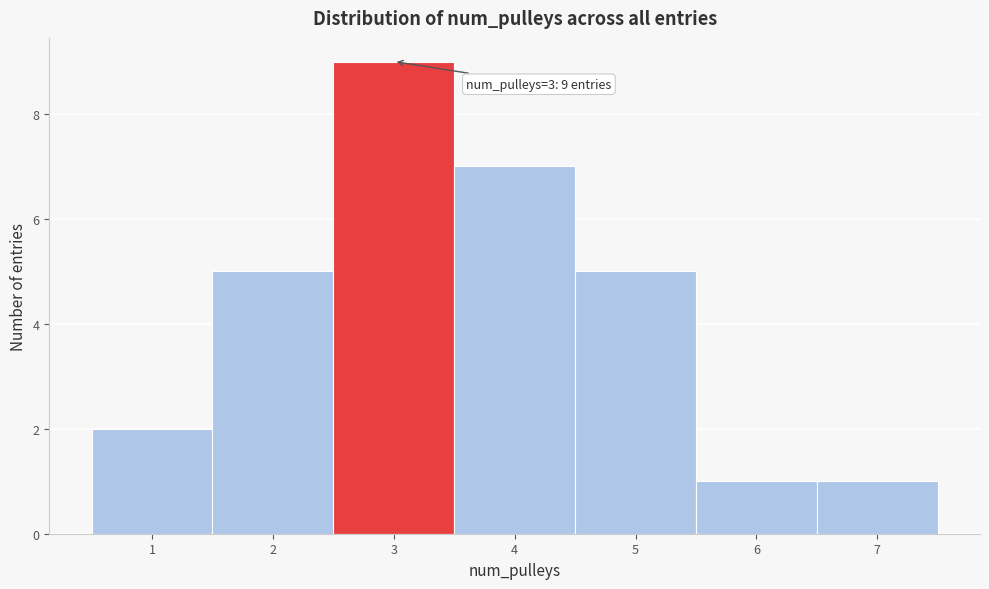

Which range on the x-axis has the tallest bar?

2.5 to 3.5